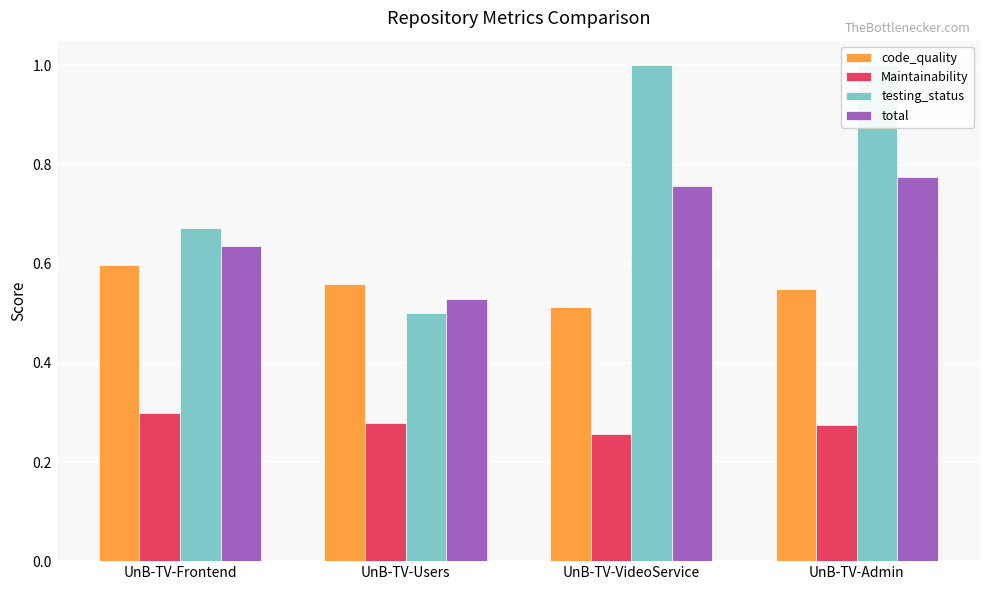

Reading left to right, extract all data points from this chart.

code_quality: 0.6	0.6	0.5	0.6
Maintainability: 0.3	0.3	0.3	0.3
testing_status: 0.7	0.5	1.0	1.0
total: 0.6	0.5	0.8	0.8